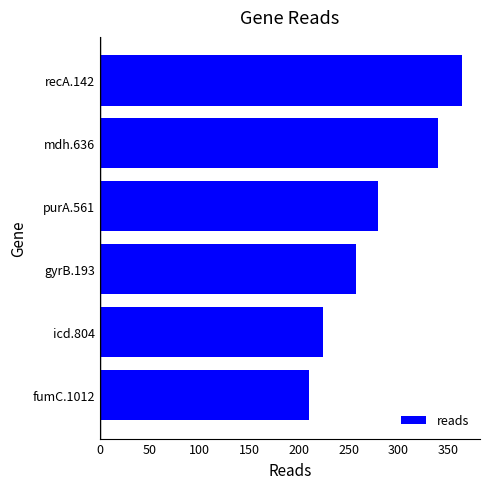

At which label is the value closest to 287?

purA.561